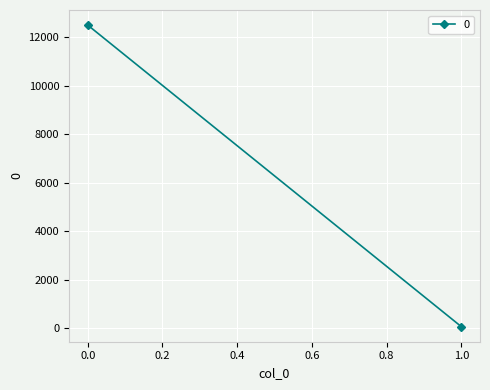

How many lines are shown in the chart?

1